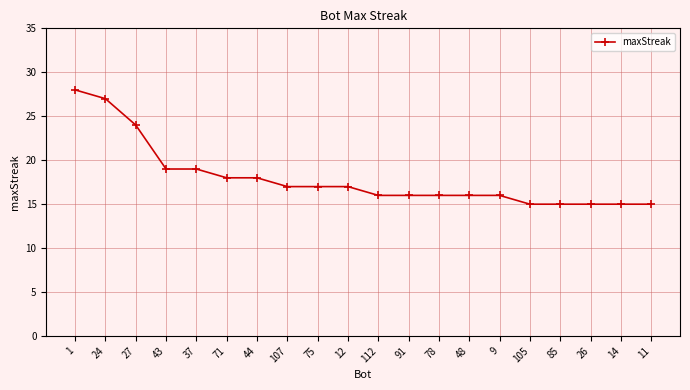

What is the difference between the values at 112 and 44?

2